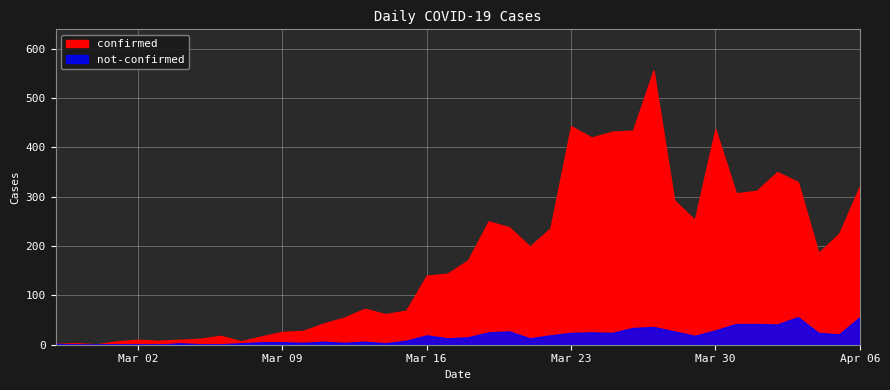

List the labels in order of confirmed value, largest first.

2020-03-27, 2020-03-23, 2020-03-30, 2020-03-26, 2020-03-25, 2020-03-24, 2020-04-02, 2020-04-03, 2020-04-06, 2020-04-01, 2020-03-31, 2020-03-28, 2020-03-29, 2020-03-19, 2020-03-20, 2020-03-22, 2020-04-05, 2020-03-21, 2020-04-04, 2020-03-18, 2020-03-17, 2020-03-16, 2020-03-13, 2020-03-15, 2020-03-14, 2020-03-12, 2020-03-11, 2020-03-10, 2020-03-09, 2020-03-06, 2020-03-08, 2020-03-05, 2020-03-02, 2020-03-04, 2020-03-03, 2020-03-01, 2020-03-07, 2020-02-28, 2020-02-27, 2020-02-29